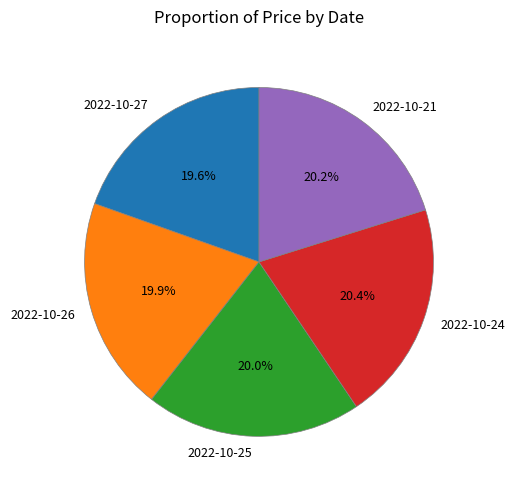

How many segments does this pie chart have?

5